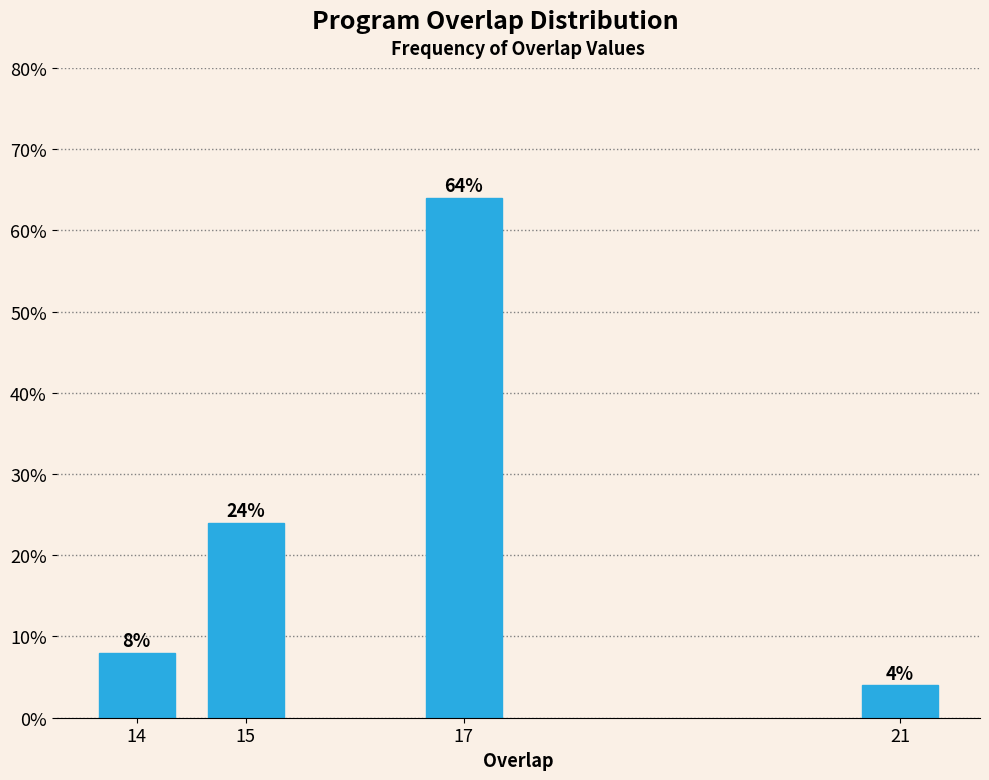

Reading left to right, what are all the values shown in this chart?

8	24	64	4